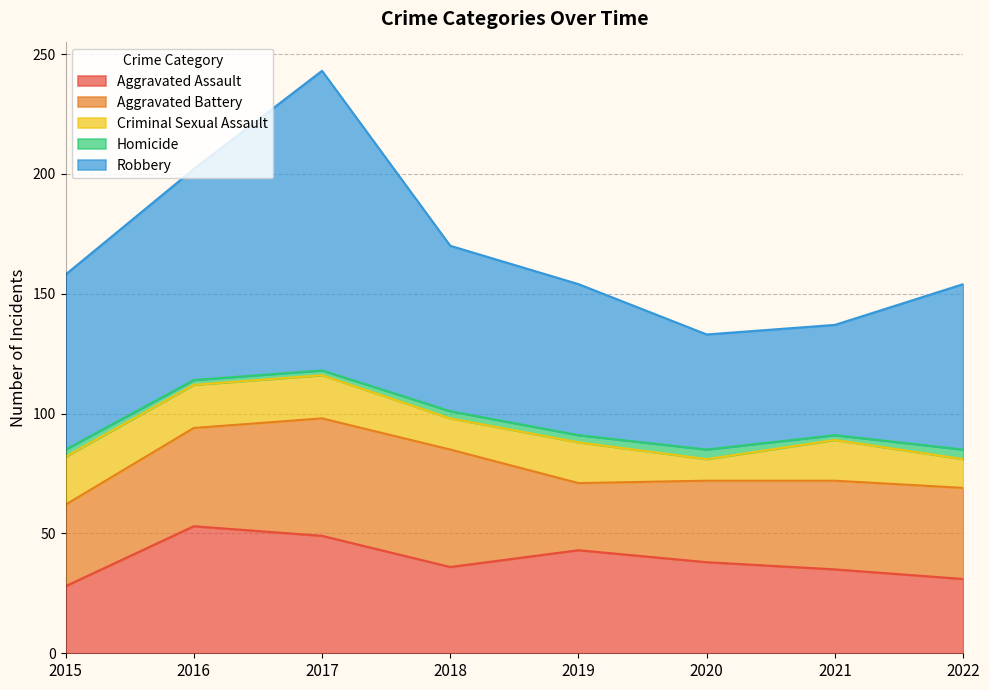

What is the total value across all series at 2020?

133